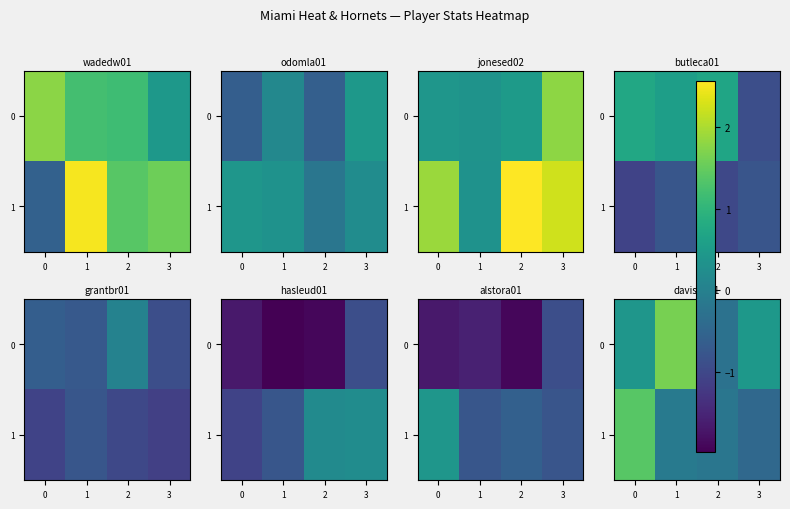

The value of 0 at 3 is 0.3. True or false?

False